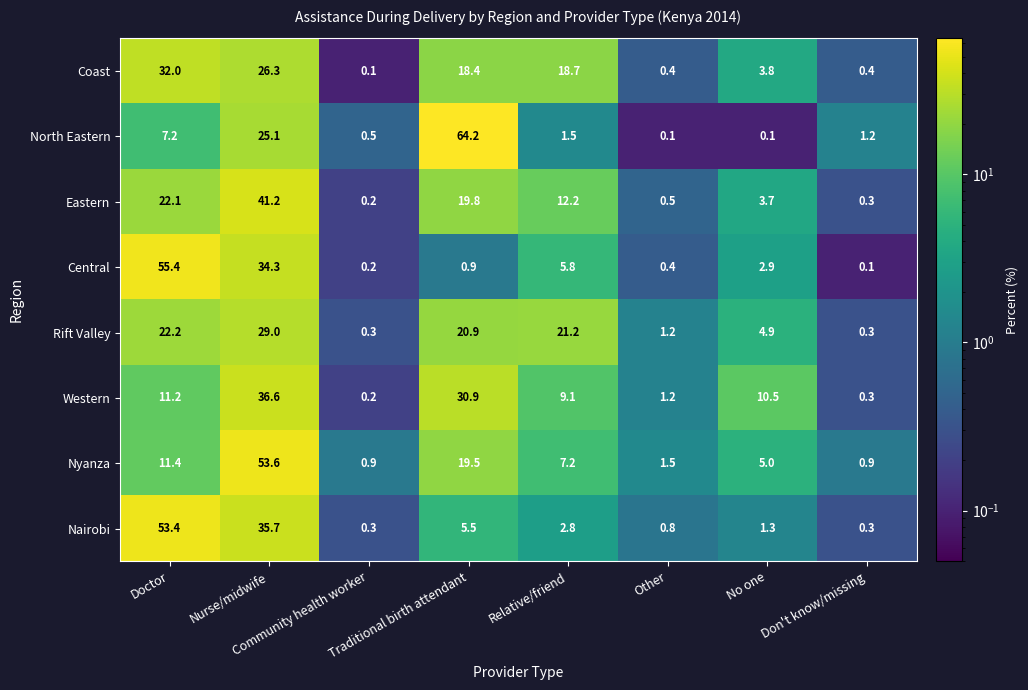

Which series has the largest range (max minus min)?

North Eastern